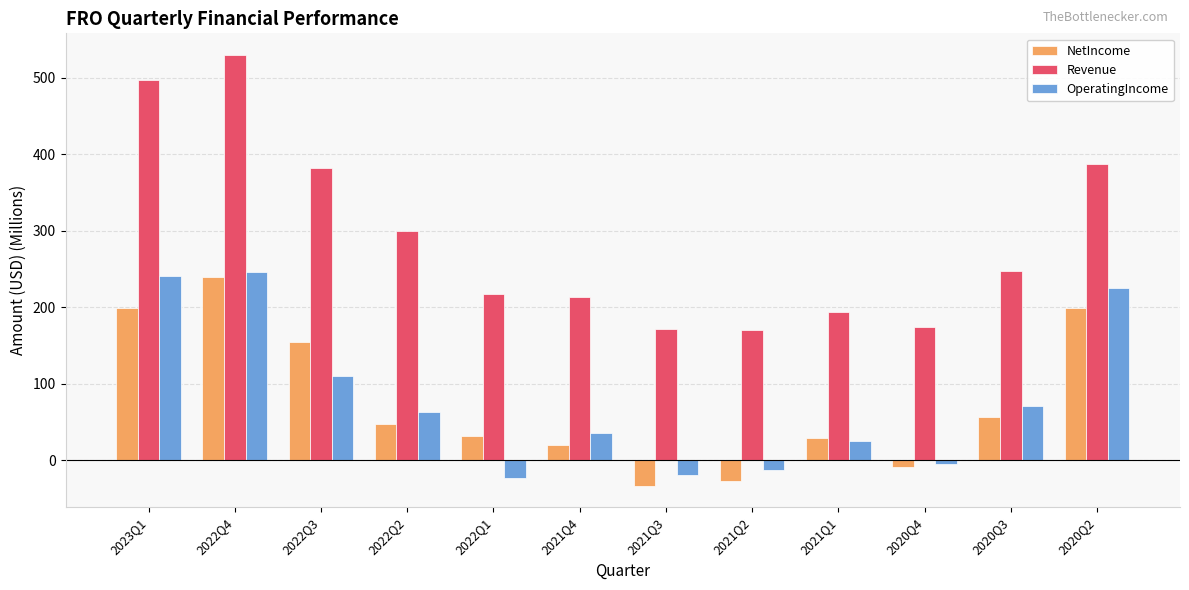

Is the value of NetIncome at 2021Q4 greater than the value of OperatingIncome at 2022Q4?

No